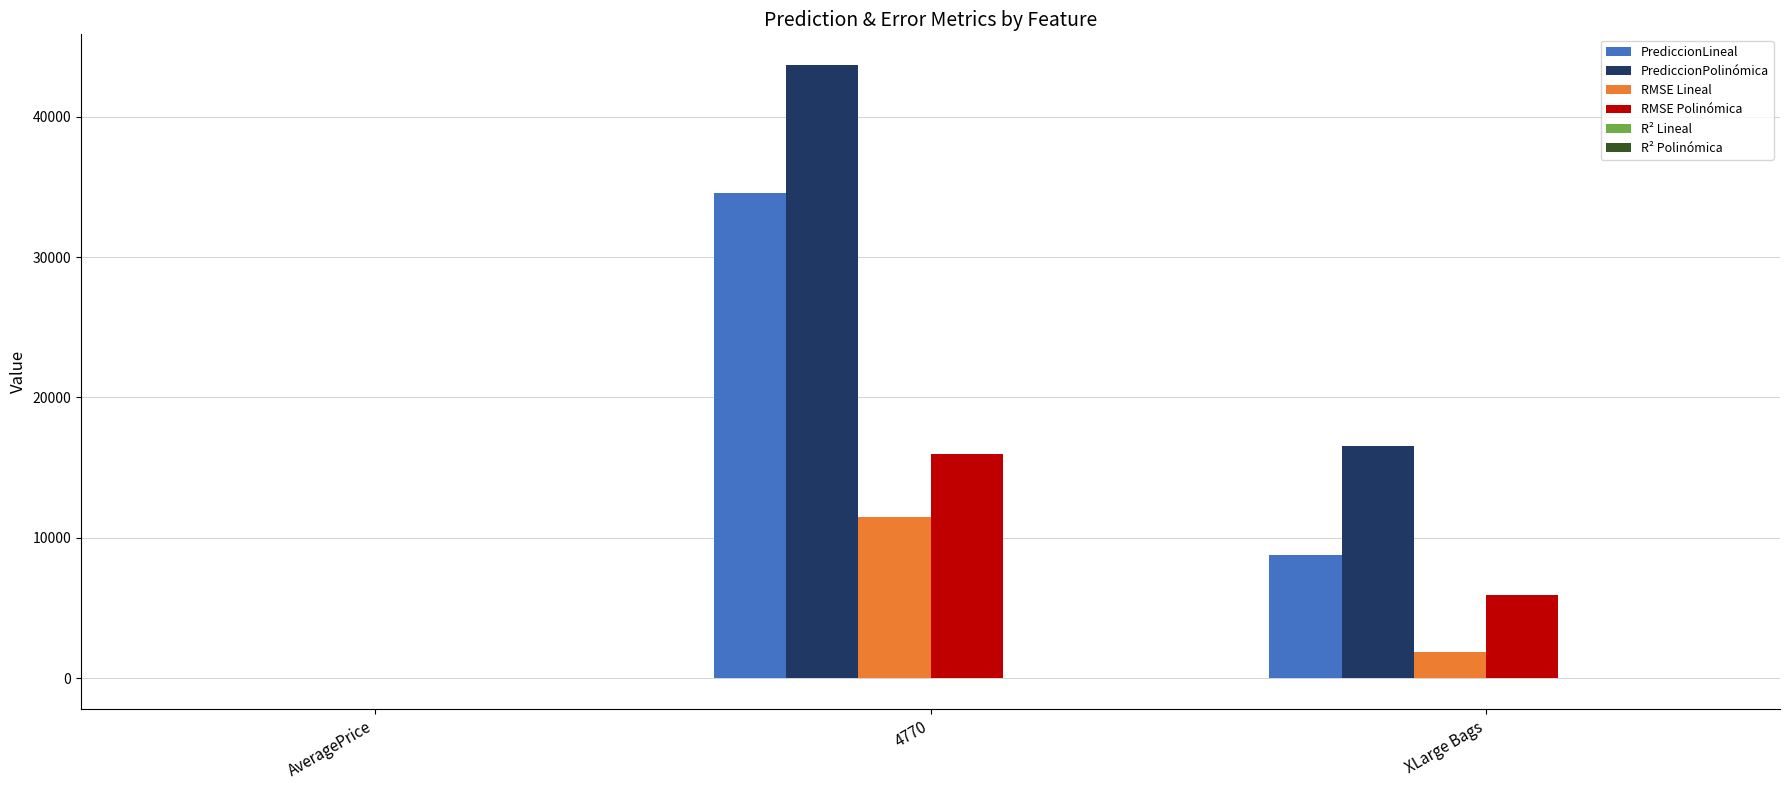

Which category has the highest value across all series?

4770